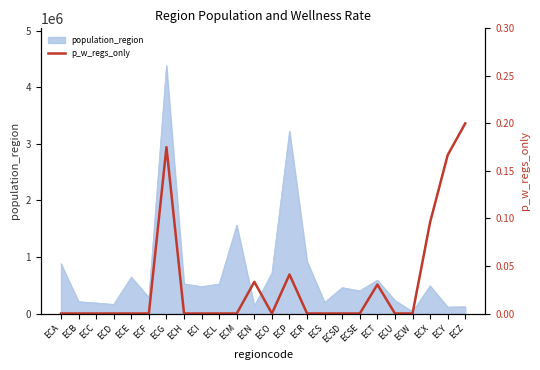

Is it true that population_region equals 643654 at ECE?

True